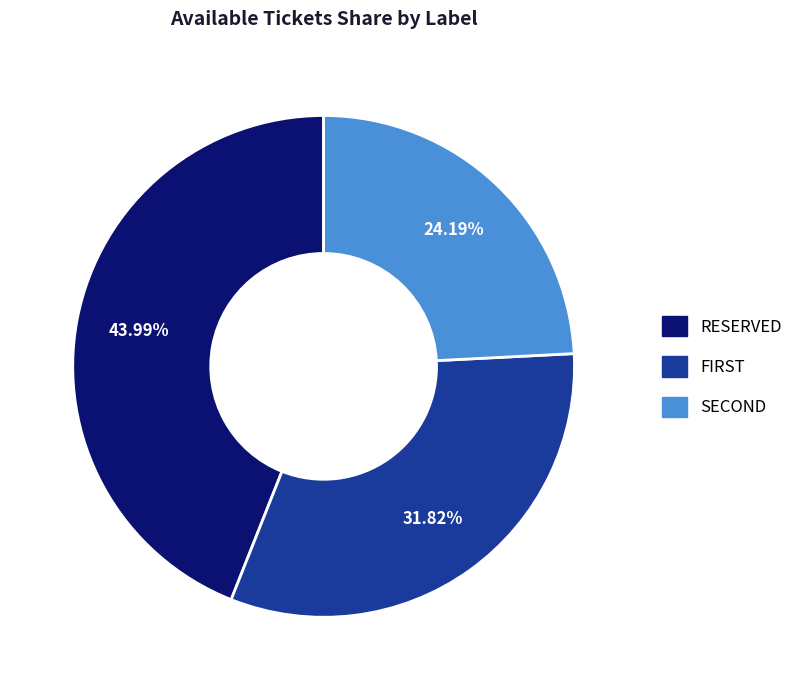

How many segments does this pie chart have?

3